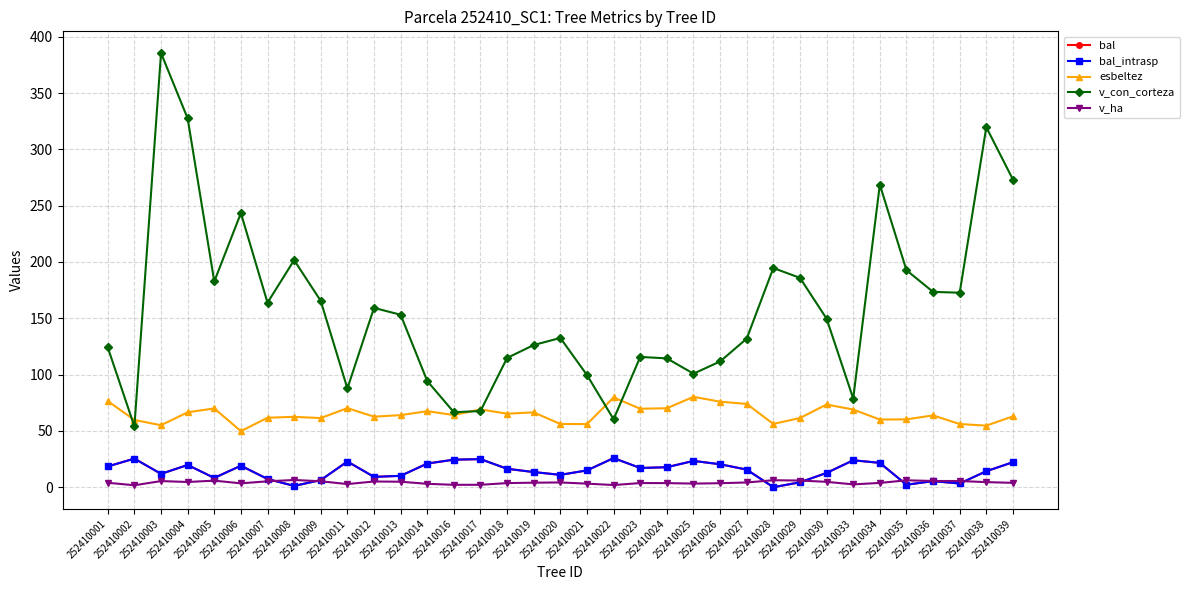

What is the value of the v_con_corteza point at the 22nd from the left?

114.4